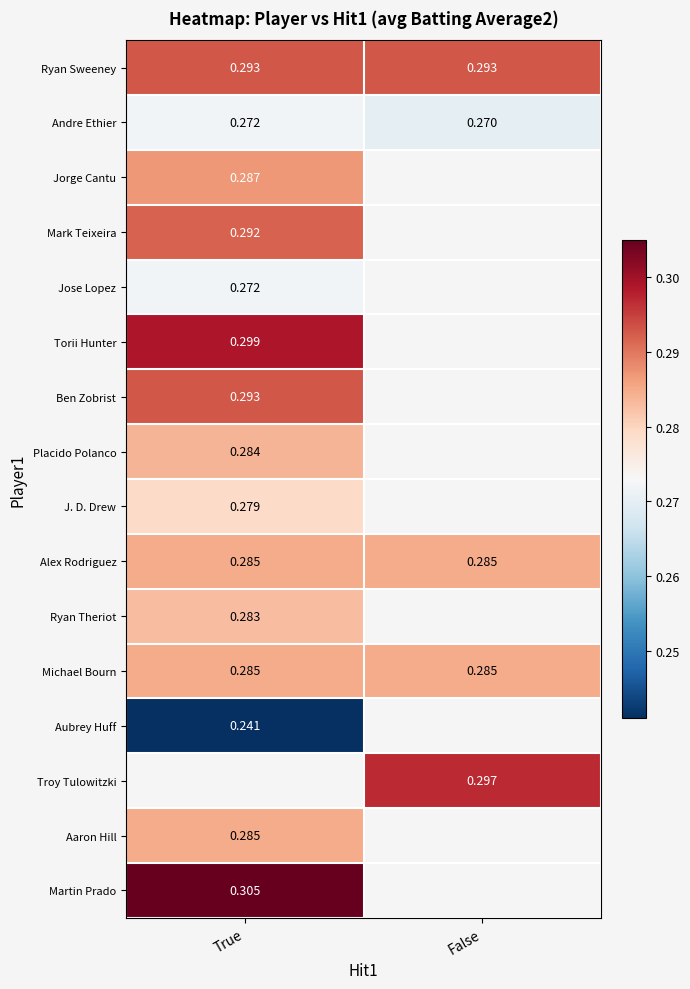

Is the value of Michael Bourn at True greater than the value of J. D. Drew at True?

Yes